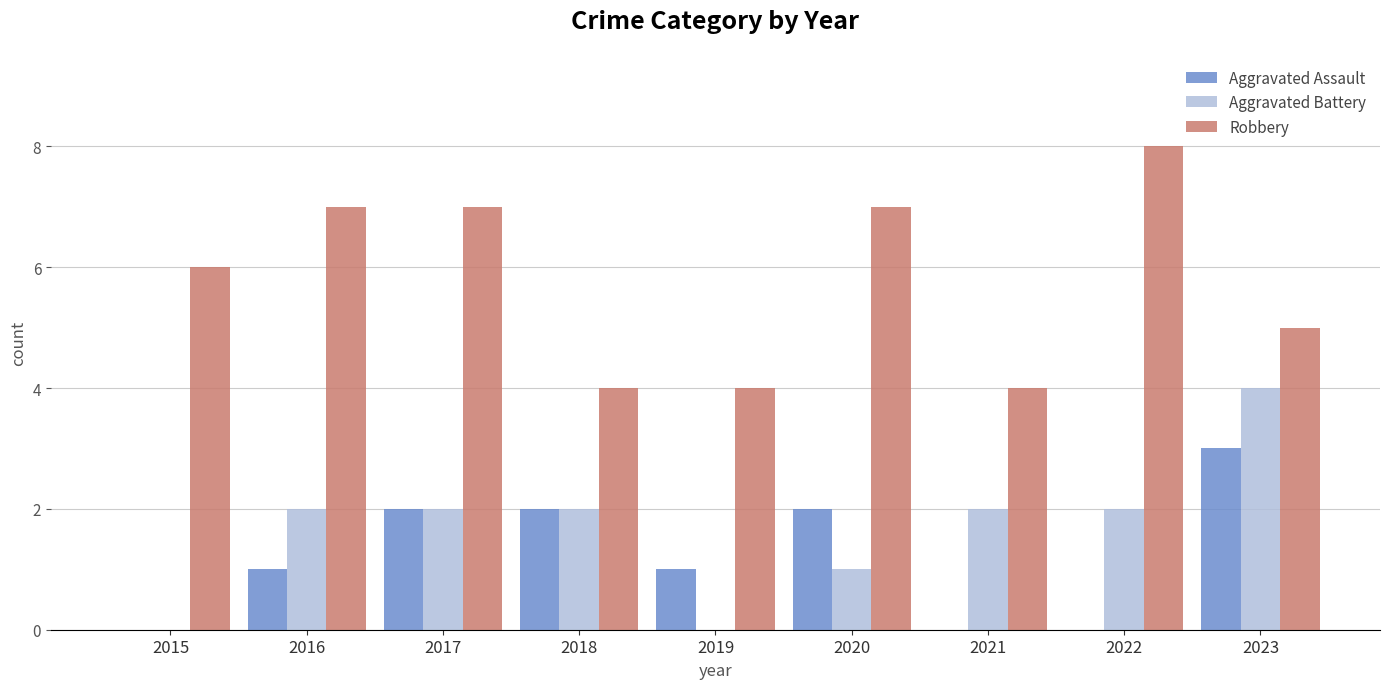

How many groups of bars are there?

9